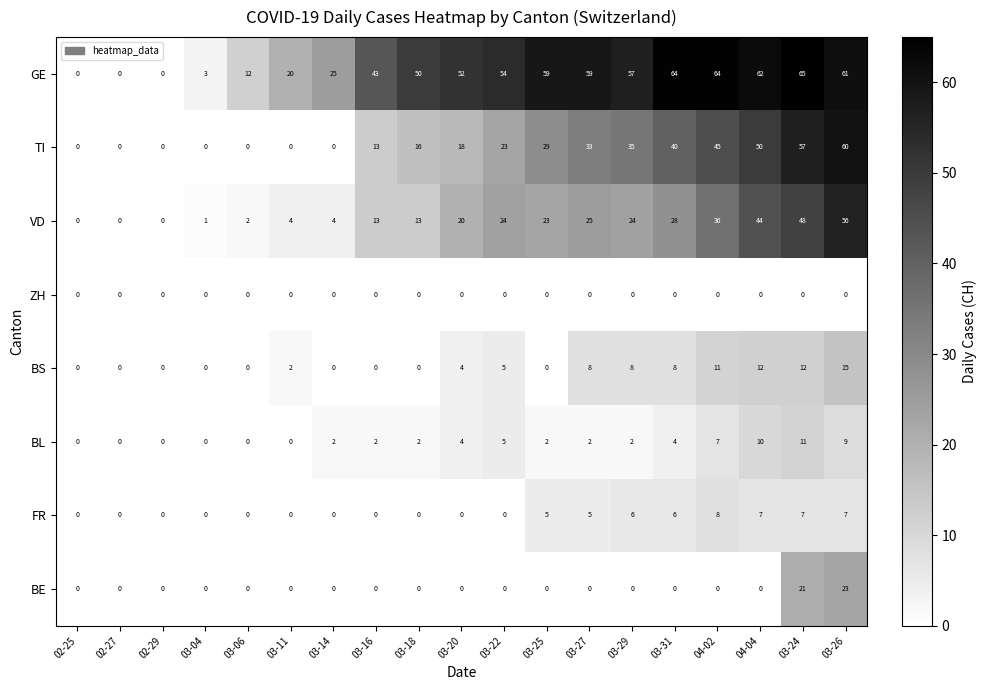

The FR series shows 5 at 03-25. True or false?

True